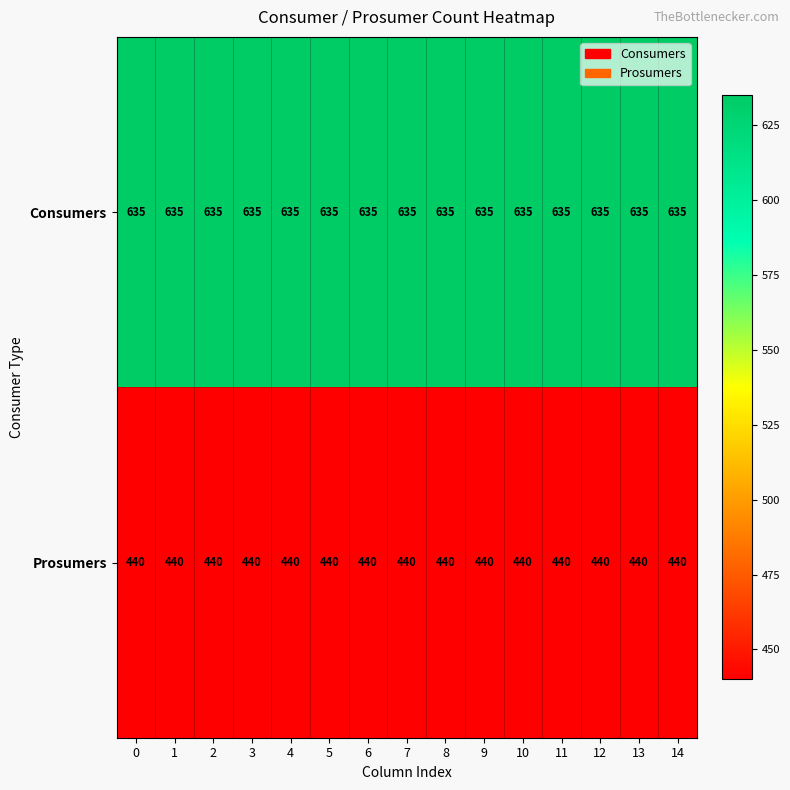

List the series in order of their overall mean, highest first.

Consumers, Prosumers